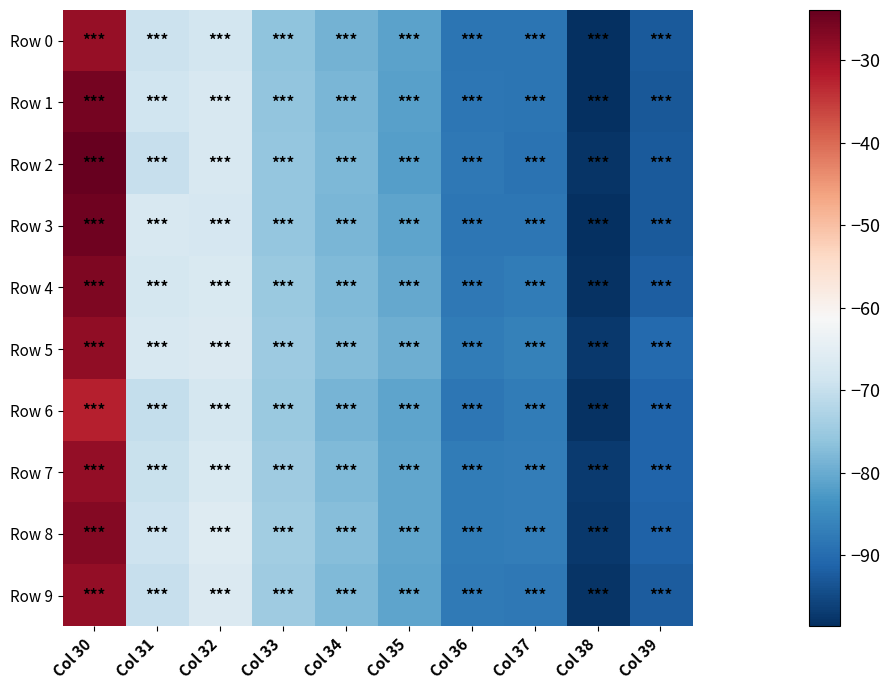

Reading left to right, what are all the values shown in this chart?

Row 0: Col 30=-28.9	Col 31=-69.2	Col 32=-68.1	Col 33=-76.4	Col 34=-78.9	Col 35=-81.4	Col 36=-88.6	Col 37=-88.6	Col 38=-98.6	Col 39=-92.6
Row 1: Col 30=-25.4	Col 31=-68.8	Col 32=-67.3	Col 33=-76.0	Col 34=-78.3	Col 35=-81.5	Col 36=-88.3	Col 37=-88.6	Col 38=-98.4	Col 39=-92.8
Row 2: Col 30=-23.9	Col 31=-69.9	Col 32=-67.3	Col 33=-75.7	Col 34=-78.1	Col 35=-81.8	Col 36=-88.0	Col 37=-88.8	Col 38=-97.9	Col 39=-92.8
Row 3: Col 30=-25.0	Col 31=-67.1	Col 32=-67.4	Col 33=-75.6	Col 34=-78.2	Col 35=-81.0	Col 36=-88.2	Col 37=-88.2	Col 38=-98.4	Col 39=-92.6
Row 4: Col 30=-26.3	Col 31=-67.8	Col 32=-66.8	Col 33=-75.1	Col 34=-77.8	Col 35=-80.4	Col 36=-87.8	Col 37=-87.5	Col 38=-98.3	Col 39=-91.9
Row 5: Col 30=-28.1	Col 31=-67.1	Col 32=-66.8	Col 33=-74.8	Col 34=-77.5	Col 35=-79.5	Col 36=-87.3	Col 37=-86.5	Col 38=-97.3	Col 39=-90.2
Row 6: Col 30=-32.2	Col 31=-70.1	Col 32=-67.7	Col 33=-75.0	Col 34=-78.5	Col 35=-80.9	Col 36=-88.3	Col 37=-87.4	Col 38=-98.2	Col 39=-91.2
Row 7: Col 30=-28.5	Col 31=-69.6	Col 32=-66.9	Col 33=-74.6	Col 34=-77.7	Col 35=-80.7	Col 36=-87.5	Col 37=-87.1	Col 38=-97.2	Col 39=-91.1
Row 8: Col 30=-27.1	Col 31=-69.1	Col 32=-66.1	Col 33=-74.2	Col 34=-77.1	Col 35=-80.6	Col 36=-87.2	Col 37=-87.2	Col 38=-97.4	Col 39=-91.5
Row 9: Col 30=-28.3	Col 31=-70.0	Col 32=-66.7	Col 33=-74.6	Col 34=-77.7	Col 35=-81.1	Col 36=-87.8	Col 37=-87.8	Col 38=-97.9	Col 39=-92.2